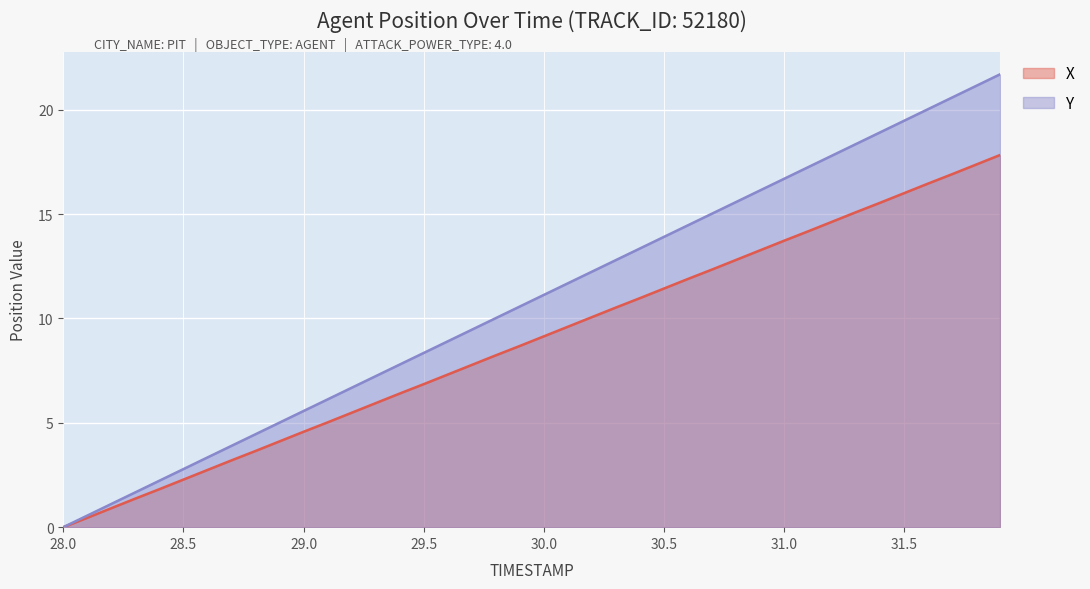

At which category is the sum across all series the highest?

31.9